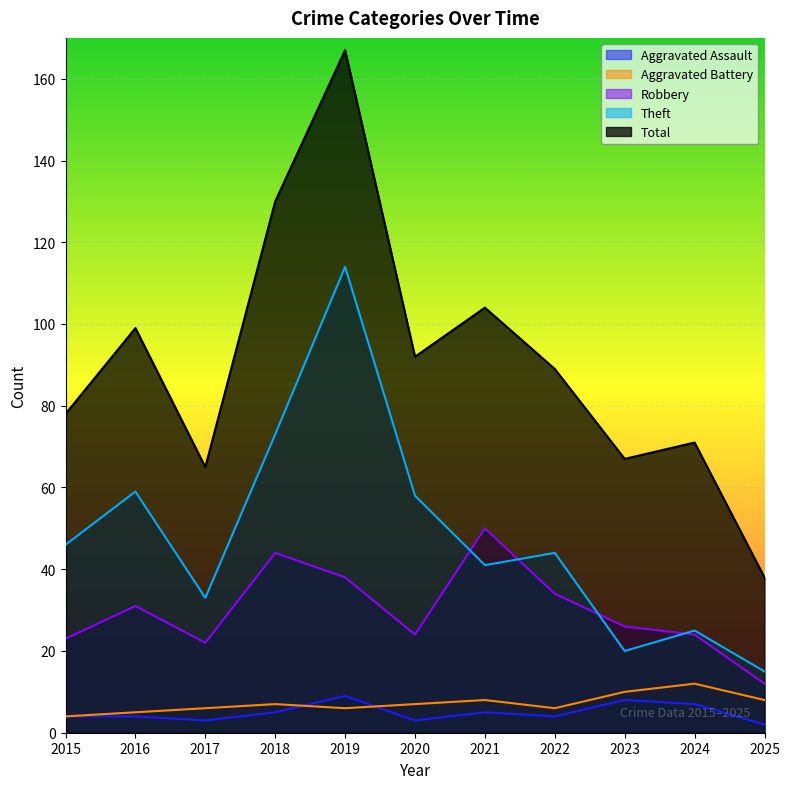

The value of Total at 2020 is 29. True or false?

False